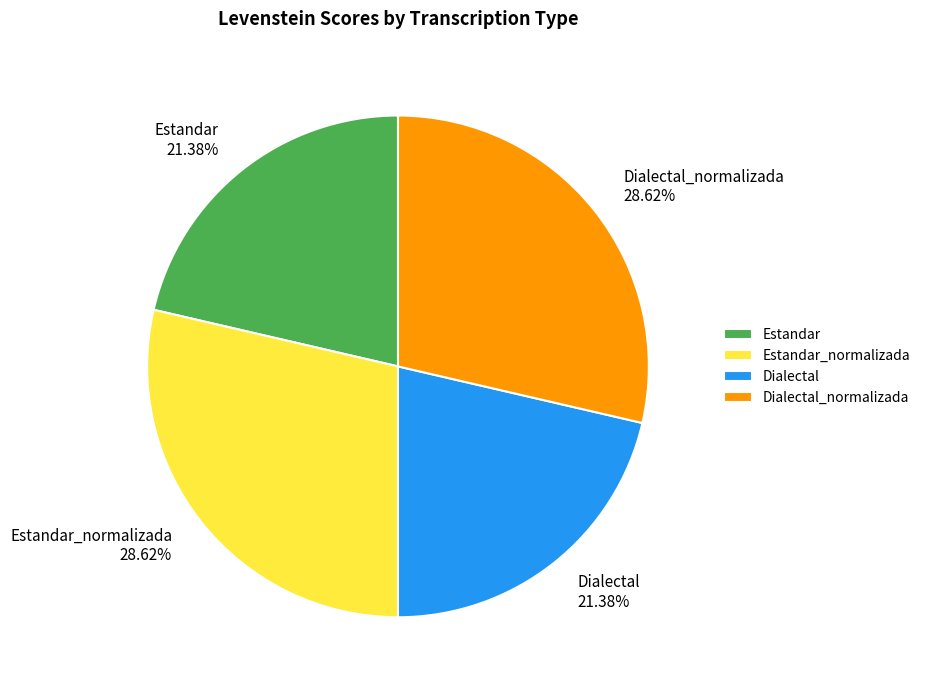

Count the number of slices in the pie.

4